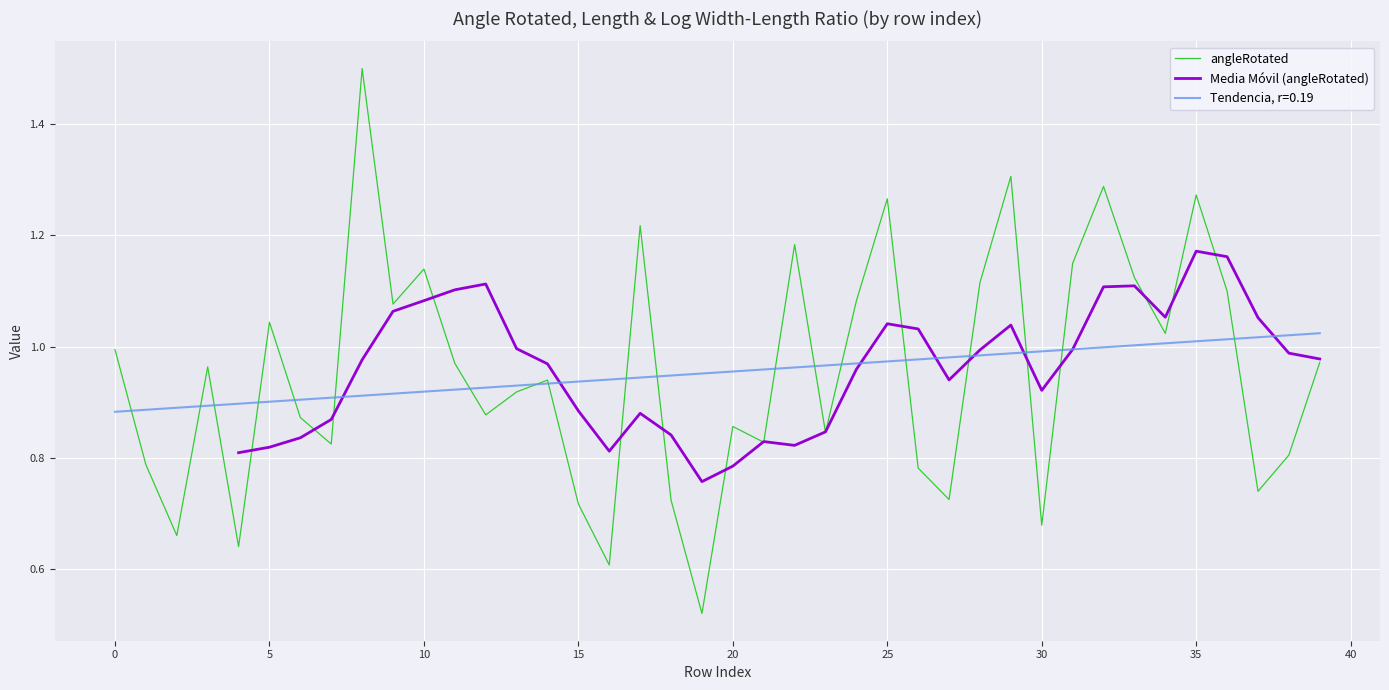

What is the label of the 29th point from the right?

11